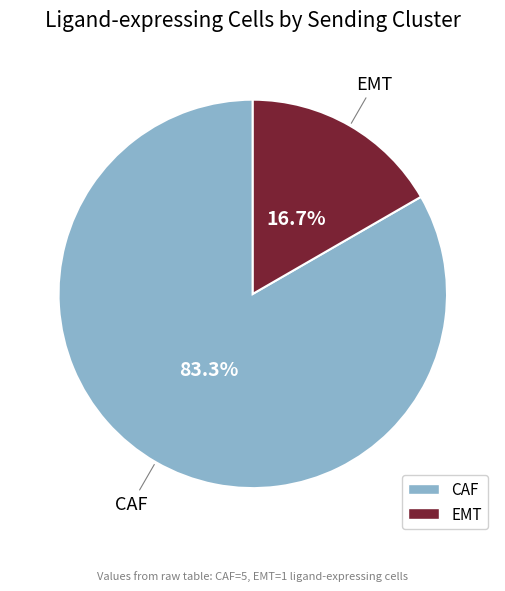

To the nearest percent, what portion does EMT represent?

17%